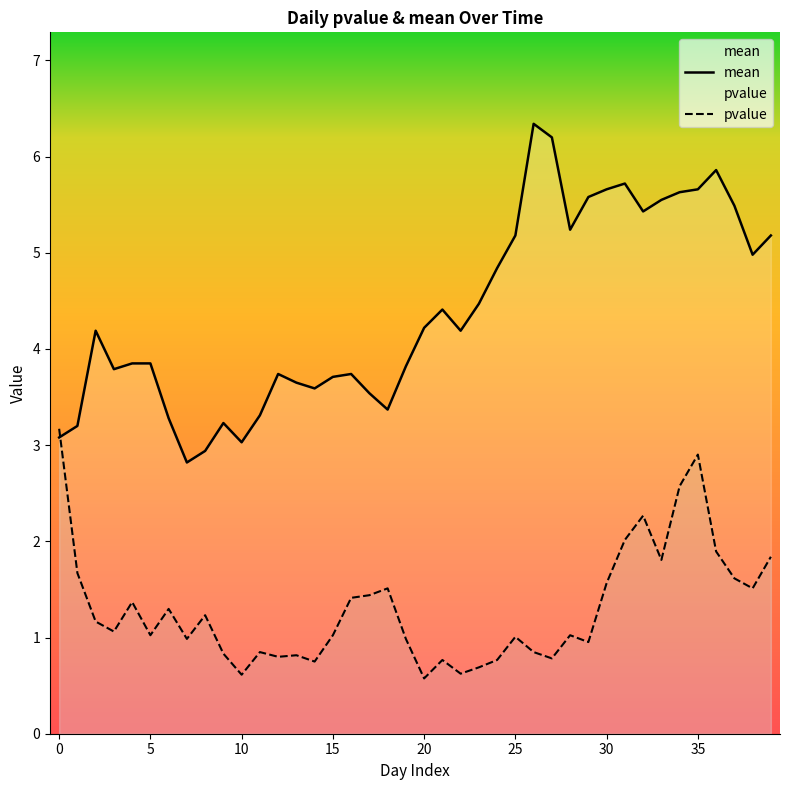

At which label is pvalue closest to 1?

25